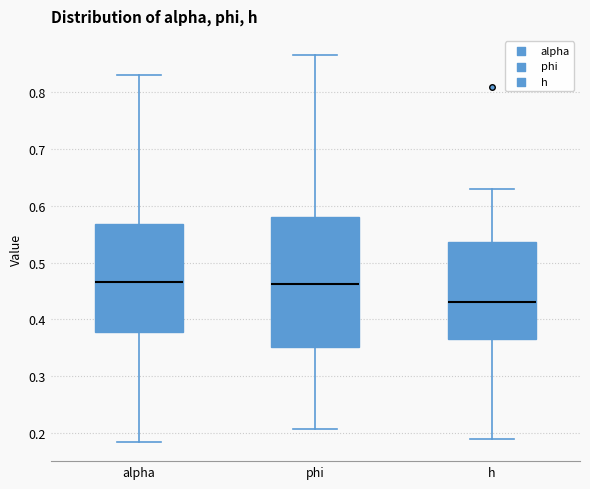

Reading left to right, read every box against the y-axis: the position of its median line, the range the box covers, and the ends of its whiskers. The values are not printed on the chart, so give them approximately, as read against the axis.

alpha: median 0.47, box 0.38 to 0.57, whiskers 0.18 to 0.83
phi: median 0.46, box 0.35 to 0.58, whiskers 0.21 to 0.86
h: median 0.43, box 0.37 to 0.54, whiskers 0.19 to 0.63